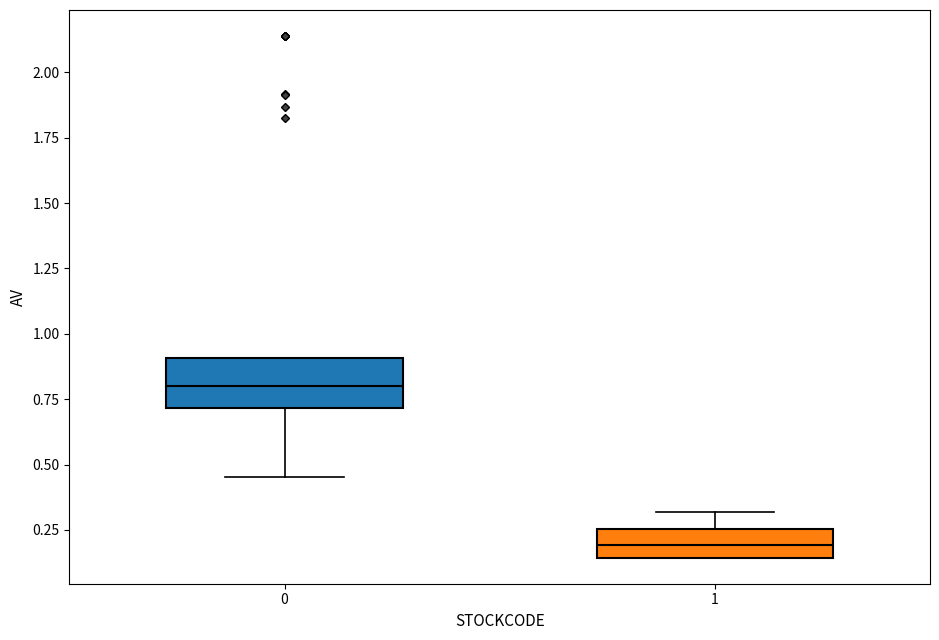

Which box's median line is the lowest?

1